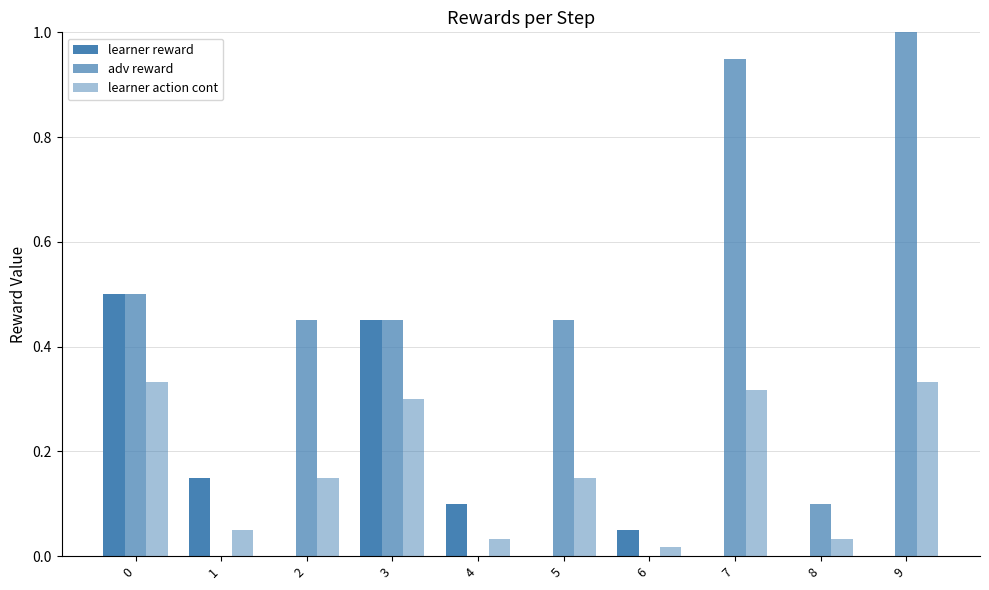

What is the difference between the maximum and second lowest values in the learner action cont series?

0.3